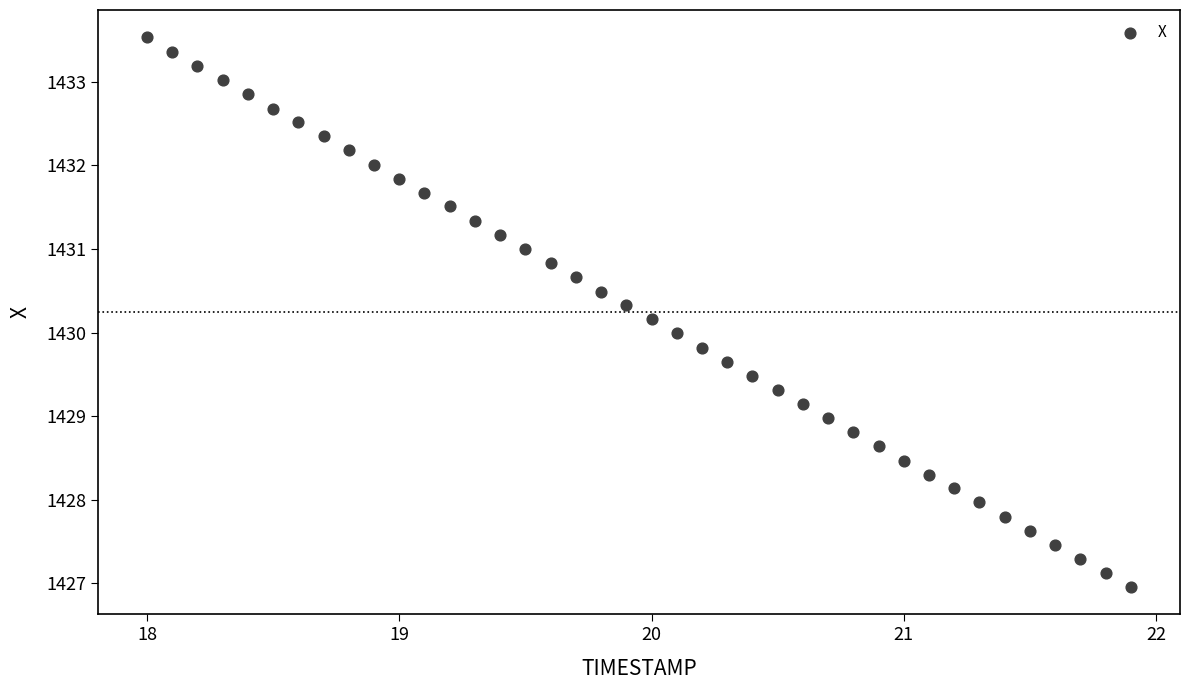

What is the range of X values (max minus min)?

3.9